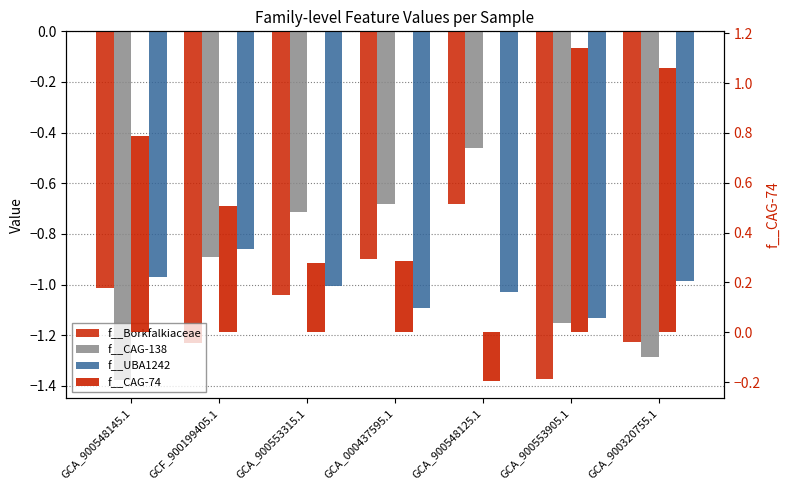

What is the maximum value for f__CAG-138?

-0.5